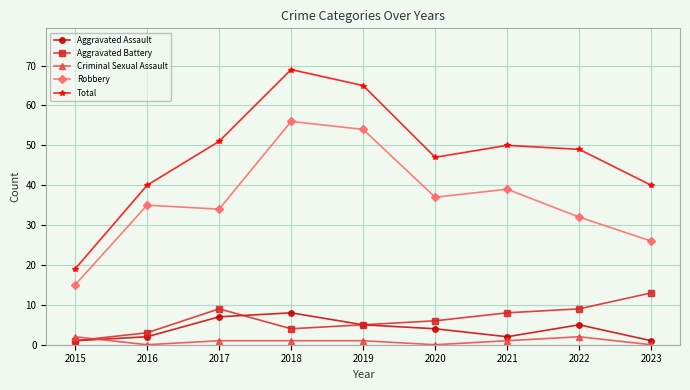

What is the sum of the Robbery values at 2019 and 2023?

80